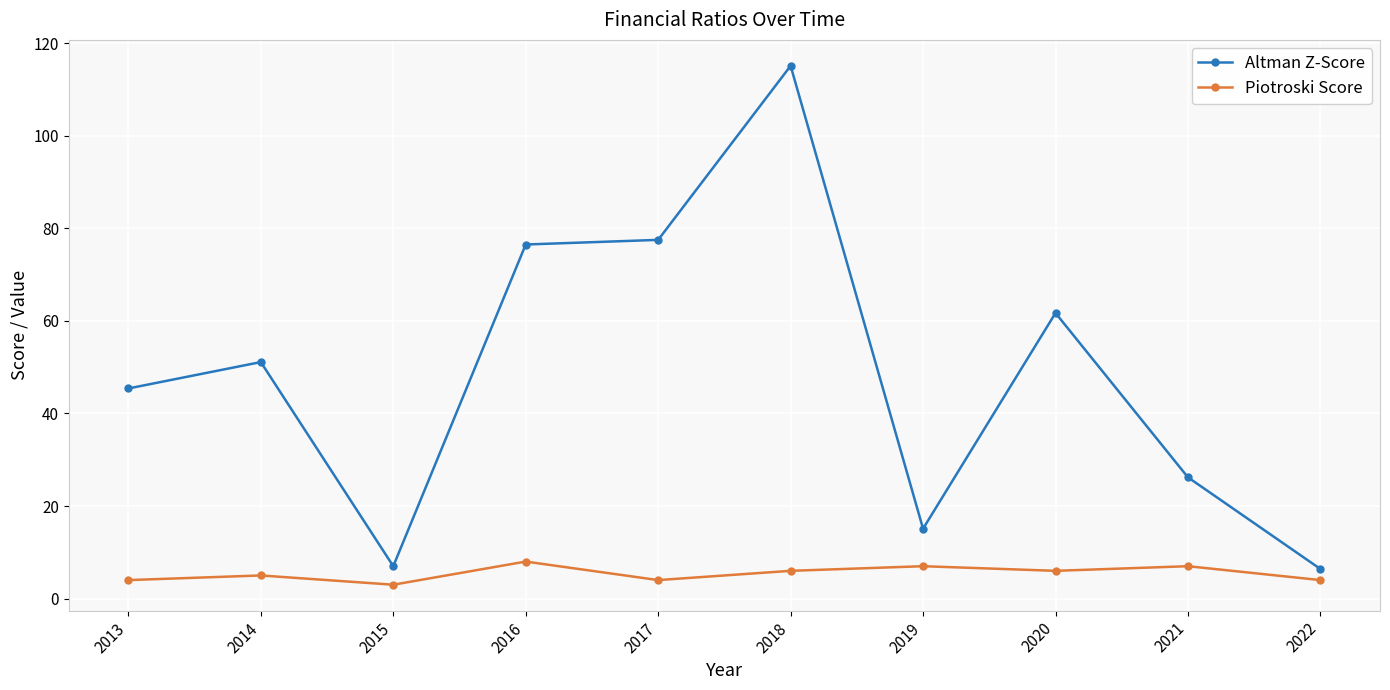

What is the sum of the Piotroski Score values at 2013 and 2019?

11.0